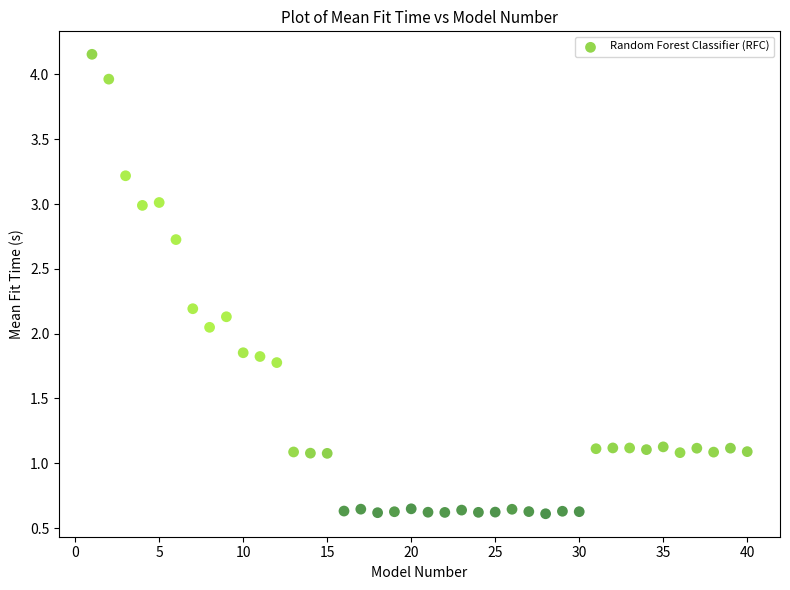

What is the range of X values (max minus min)?

39.0